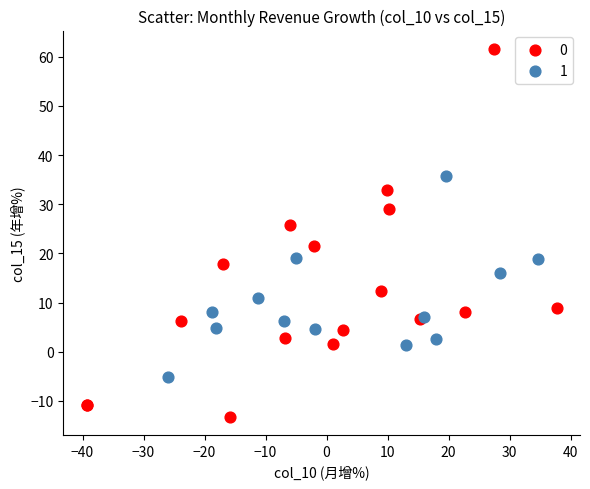

Which series reaches the maximum Y coordinate?

0